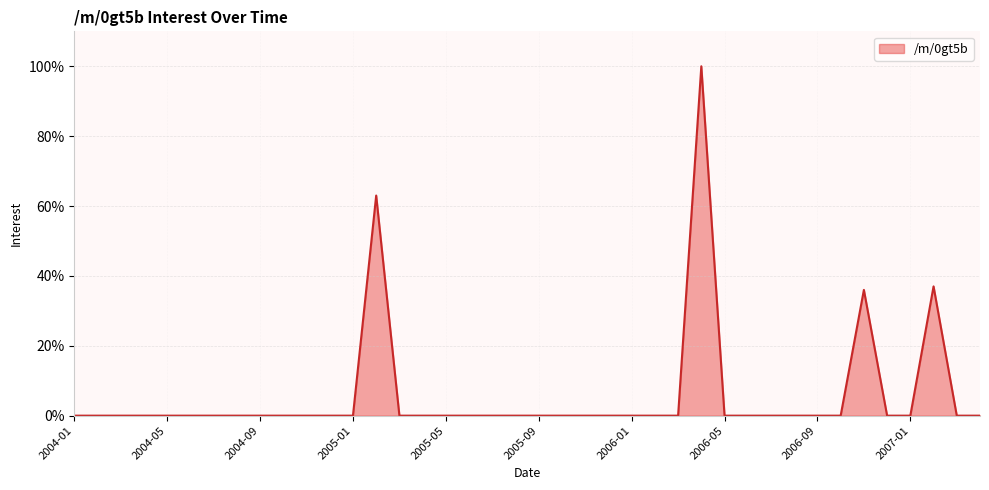

What is the greatest value displayed?

100